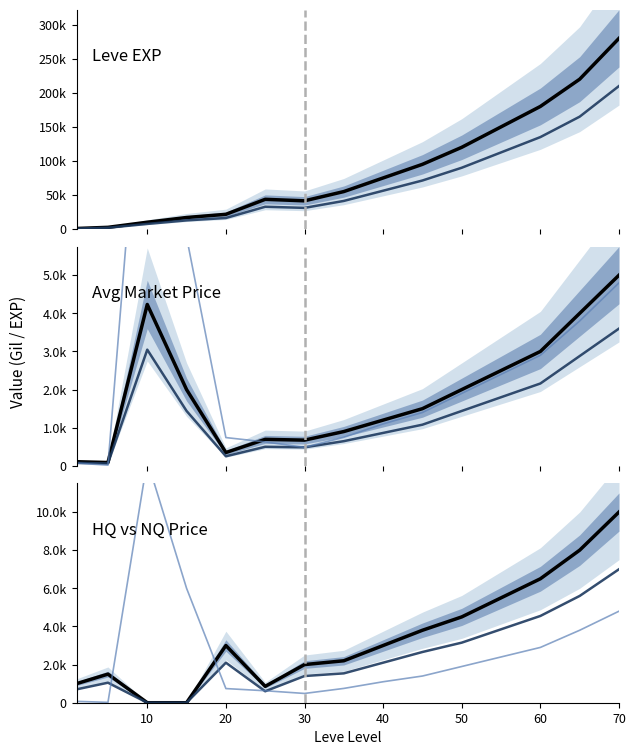

True or false: LevePriceNQ has more than 0 interior local peaks.

True